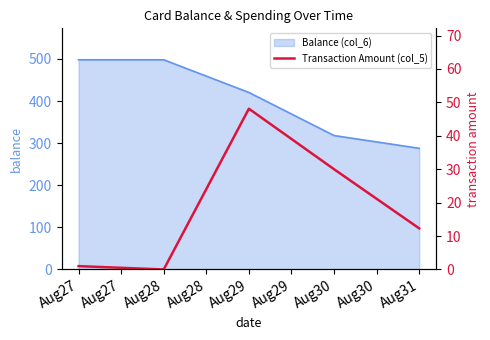

Where is Balance (col_6) nearest to the value 392?

Aug29